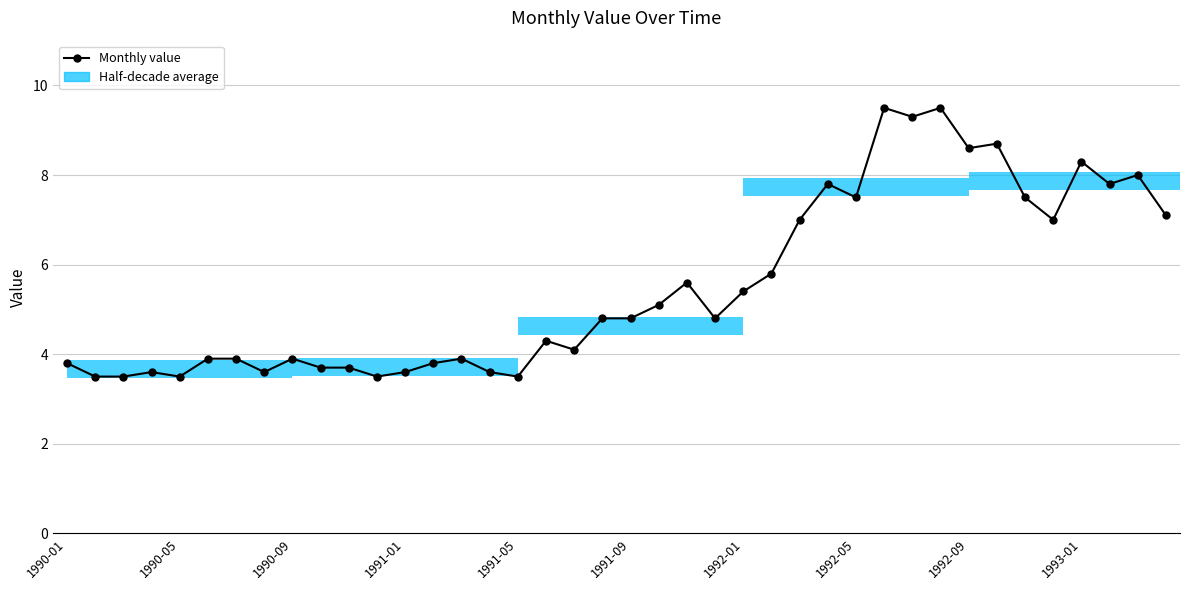

What is the ratio of the value at 1990-01 to the value at 22?

0.7